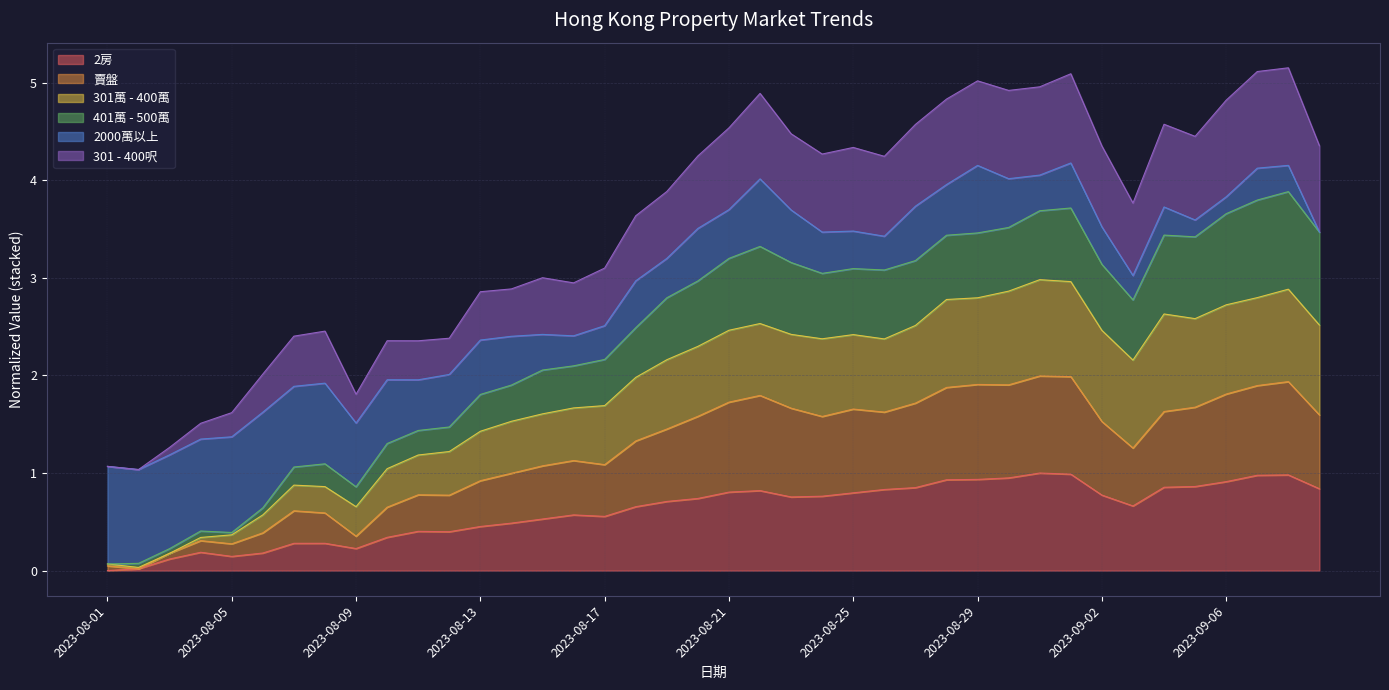

What is the total value across all series at 2023-08-09?

1.8